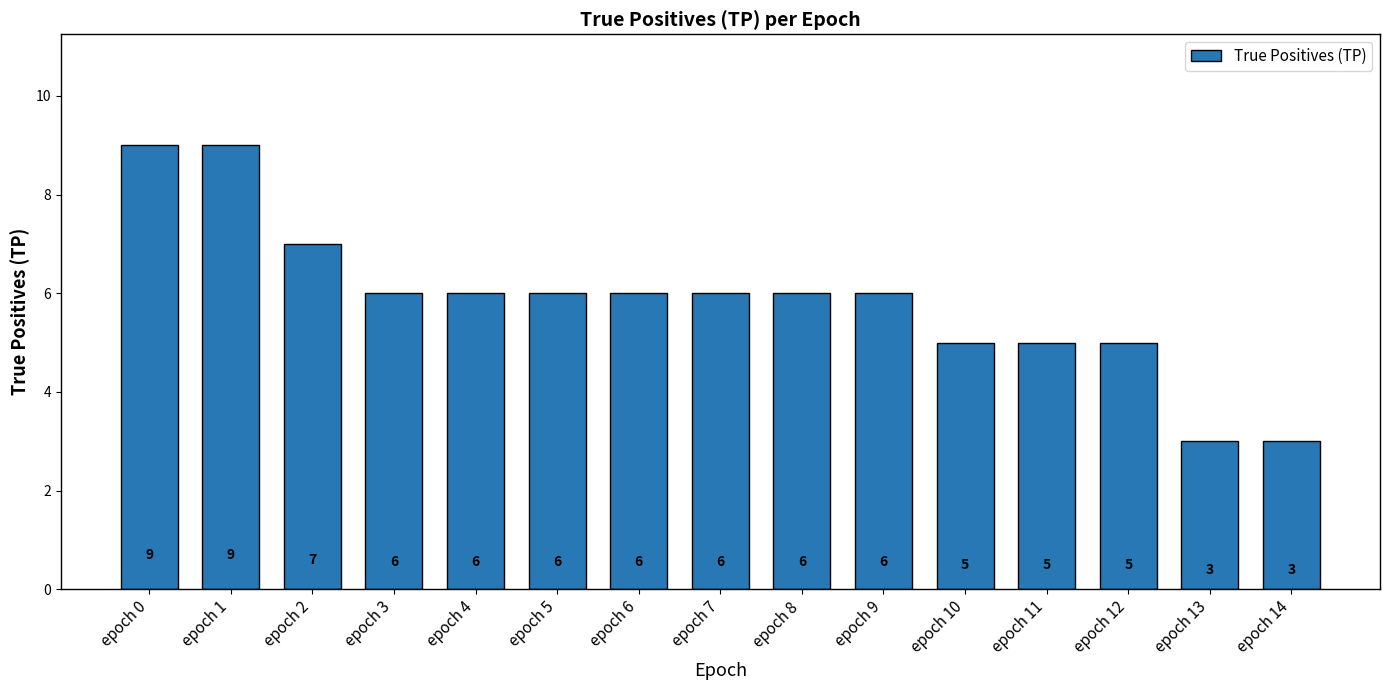

What is the average value?

6